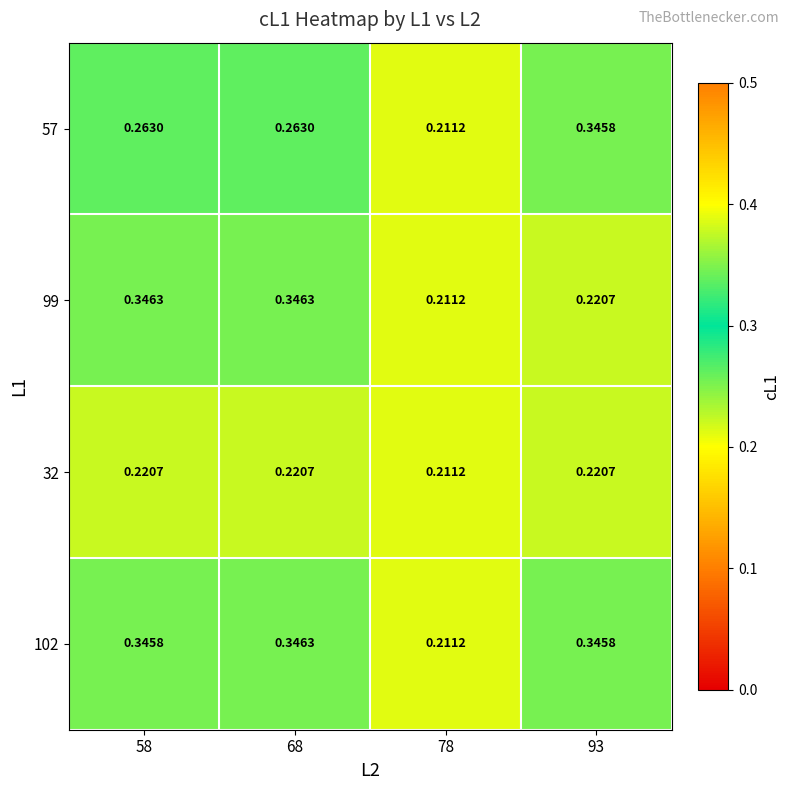

At which category is the sum across all series the highest?

68